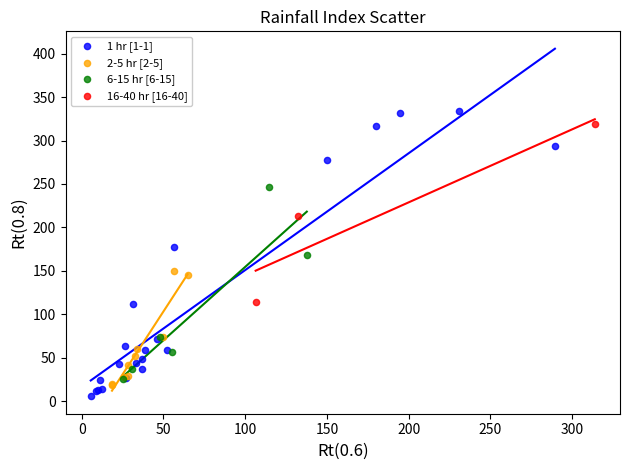

Which series has the widest spread of Y values?

1 hr [1-1]